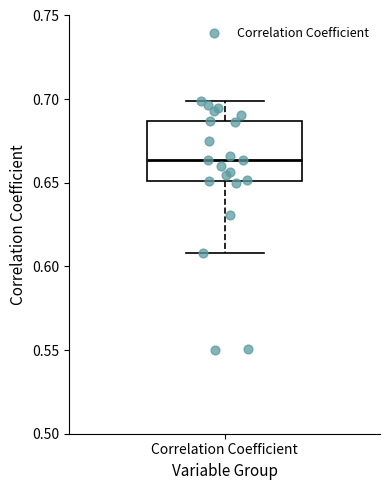

Read this box plot against the y-axis: the position of the median line, the range covered by the box, and the ends of both whiskers. The values are not printed on the chart, so give them approximately, as read against the axis.

median 0.665, box 0.650 to 0.685, whiskers 0.610 to 0.700